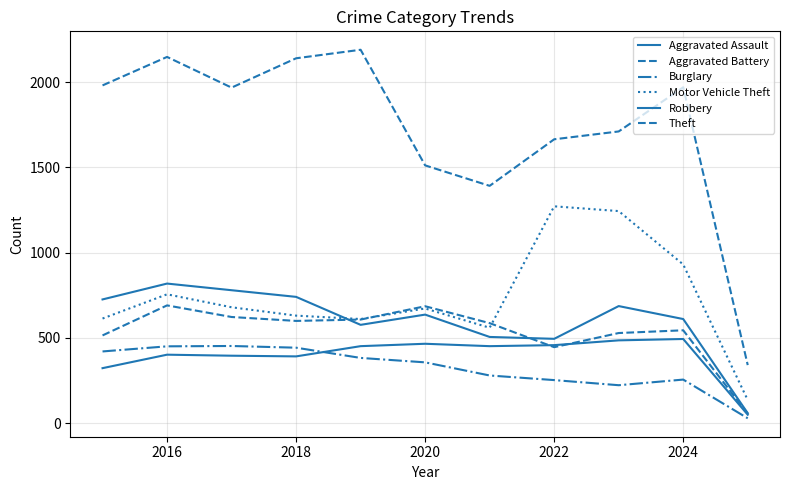

Is this an area chart (filled region under the line)?

No